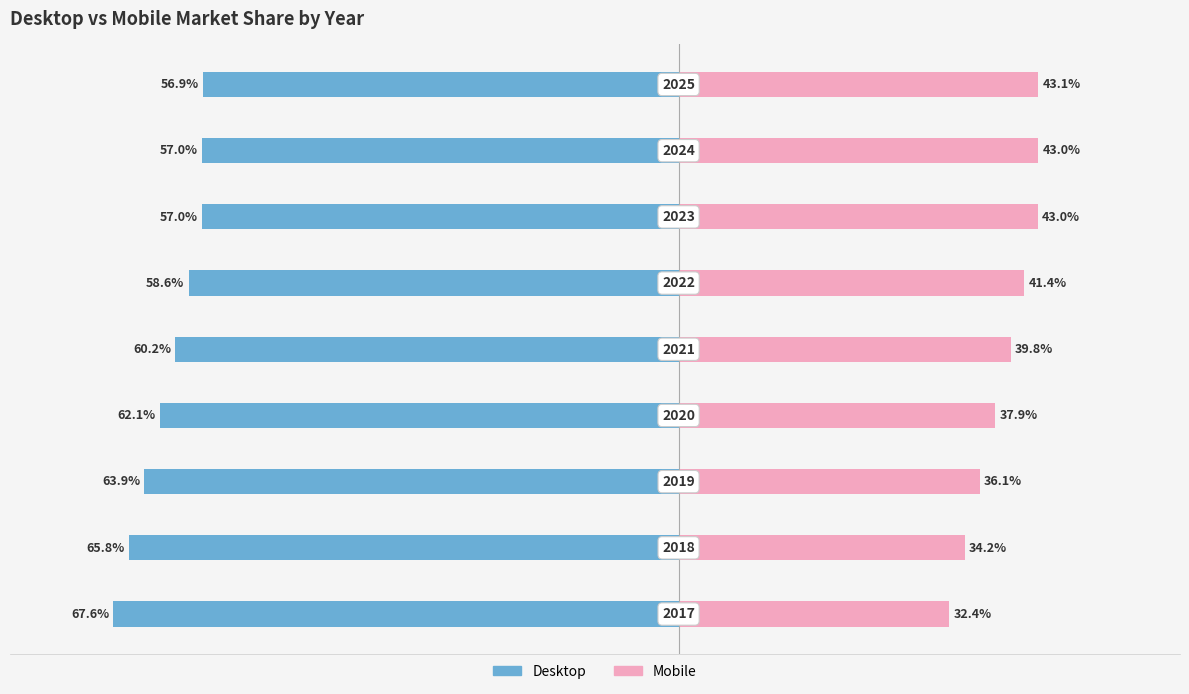

Count the number of data series in this chart.

2